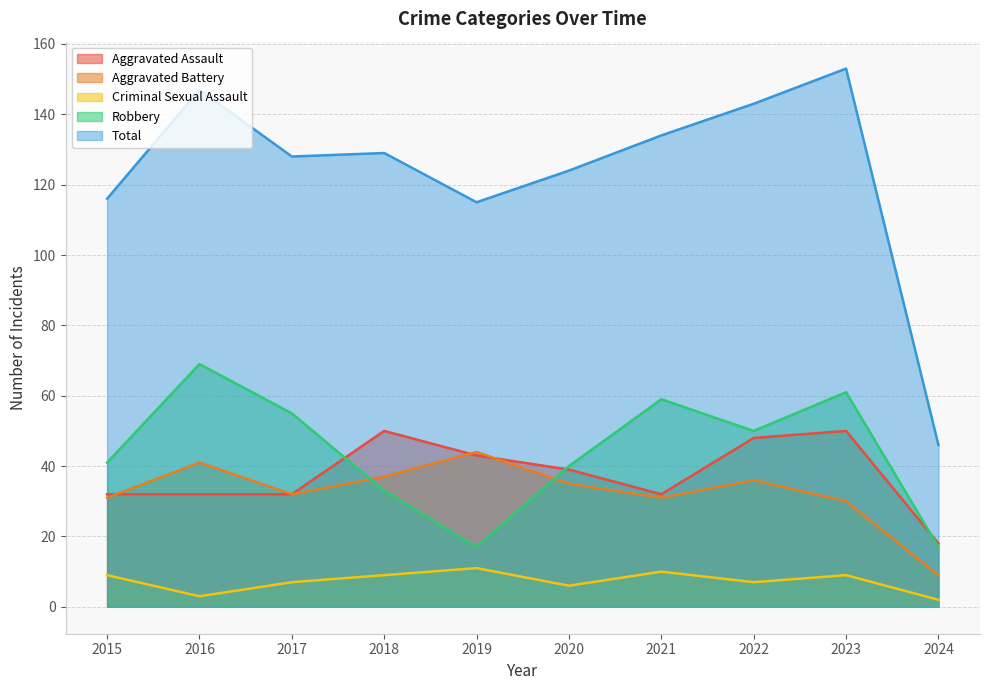

At how many categories does at least one series exceed 18?

10